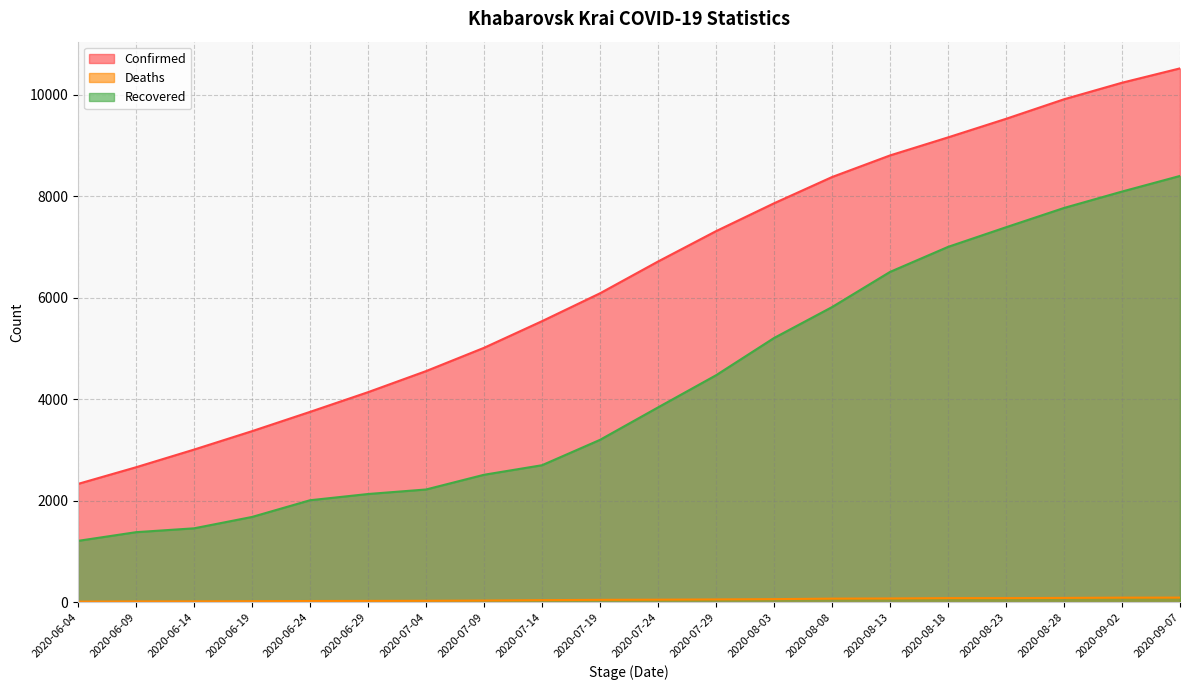

What is the approximate value of Confirmed at 2020-09-02, to the nearest 100?

10200